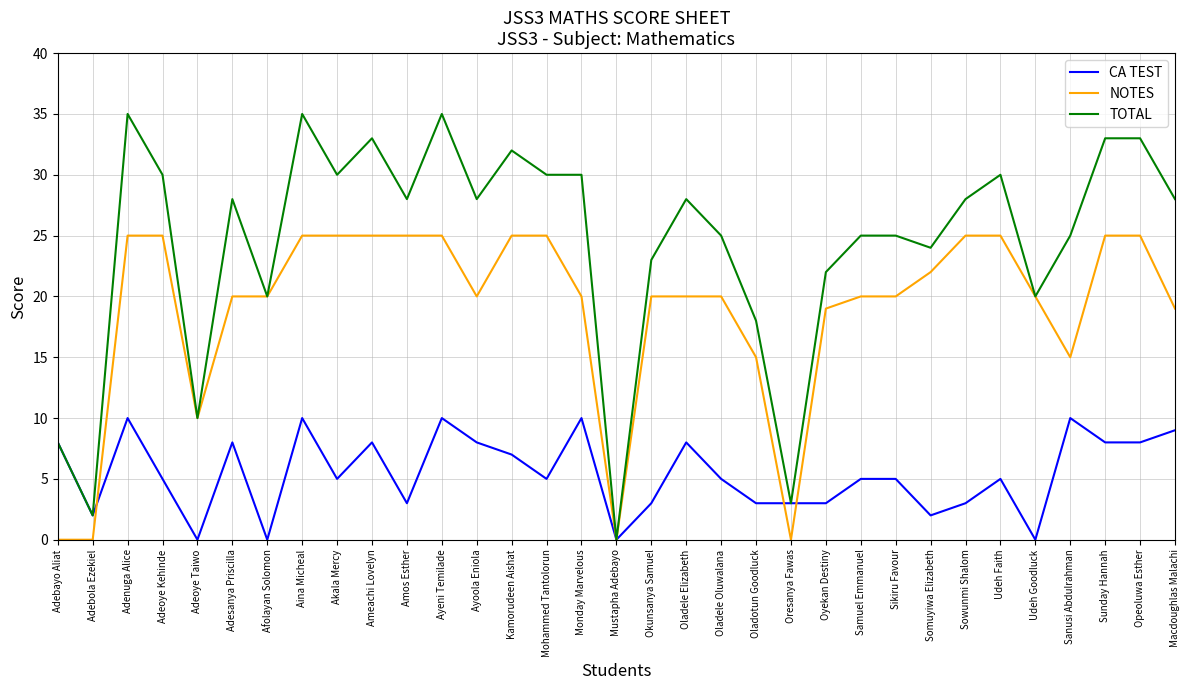

Reading left to right, what are all the values shown in this chart?

CA TEST: 8	2	10	5	0	8	0	10	5	8	3	10	8	7	5	10	0	3	8	5	3	3	3	5	5	2	3	5	0	10	8	8	9
NOTES: 0	0	25	25	10	20	20	25	25	25	25	25	20	25	25	20	0	20	20	20	15	0	19	20	20	22	25	25	20	15	25	25	19
TOTAL: 8	2	35	30	10	28	20	35	30	33	28	35	28	32	30	30	0	23	28	25	18	3	22	25	25	24	28	30	20	25	33	33	28